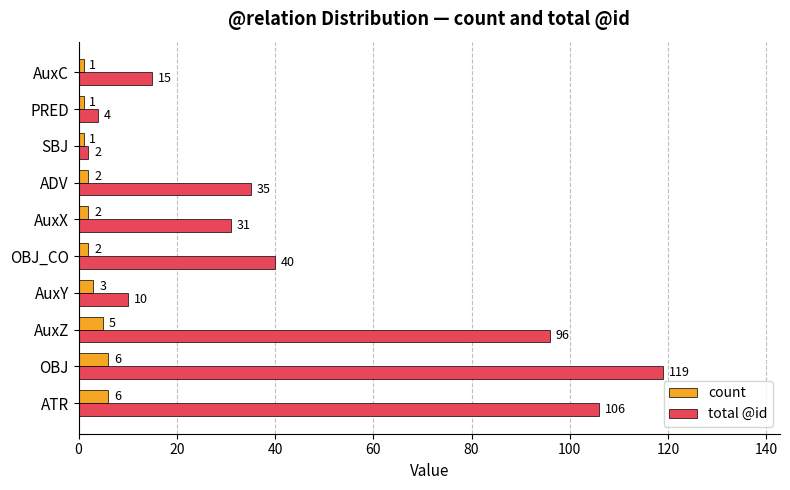

Read the total @id value at ATR, to the nearest 5.

105